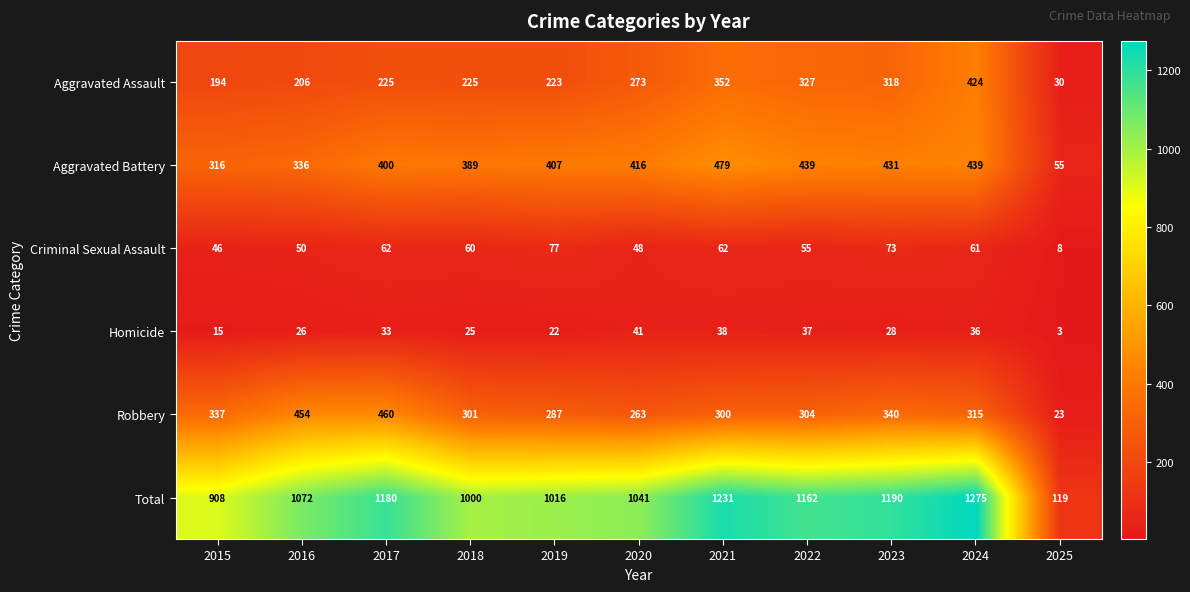

Count the number of data series in this chart.

6